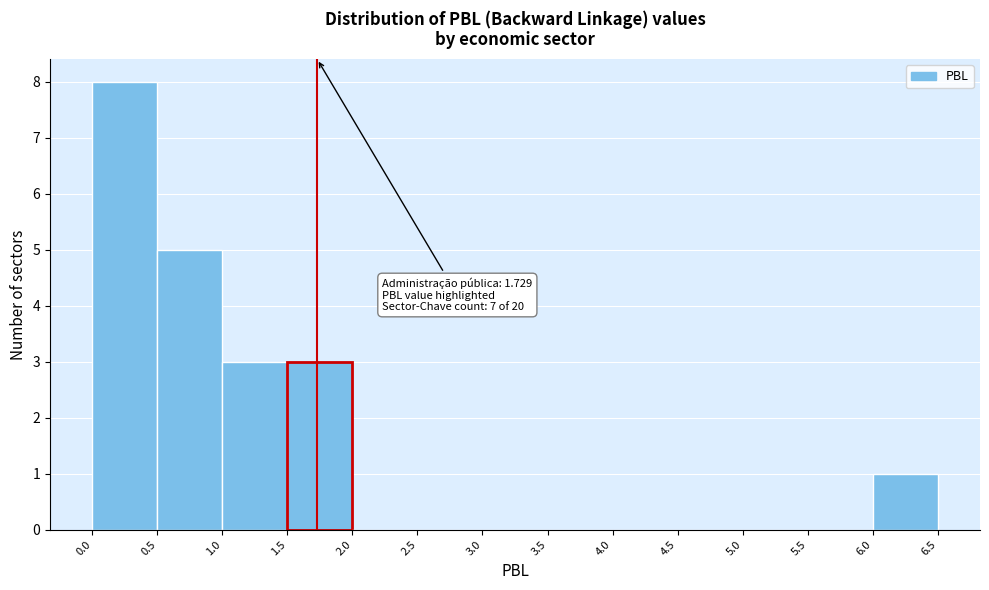

Over which range of the x-axis is the bar tallest?

0.0 to 0.5